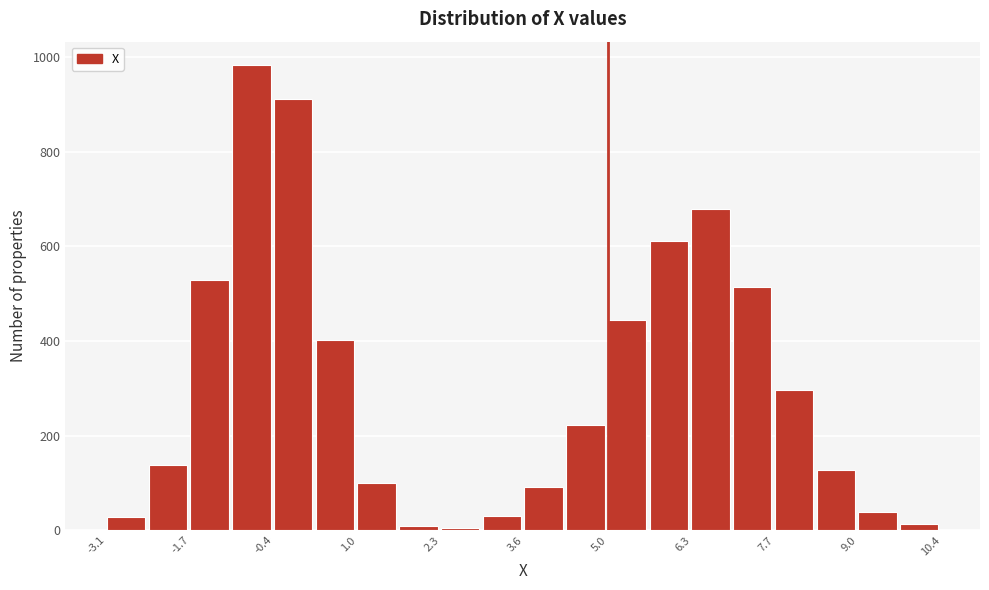

Read against the x-axis, roughly where is the centre of the tallest bar?

-0.8